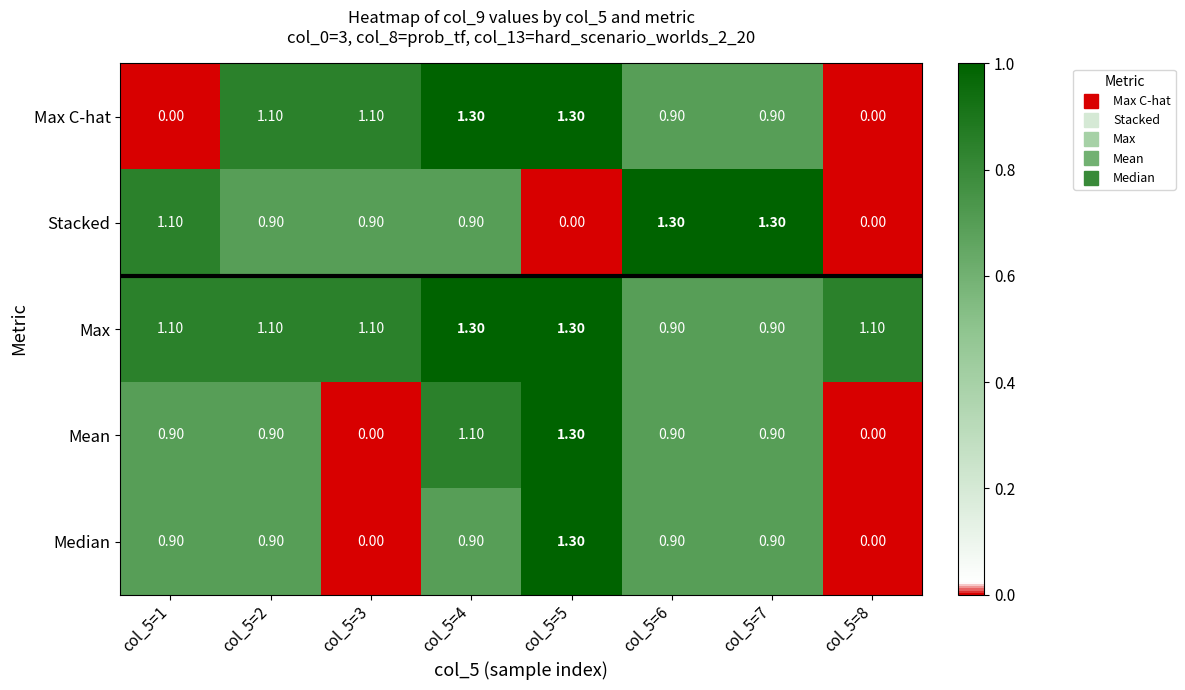

What is the difference between the maximum and second lowest values in the Stacked series?

1.3